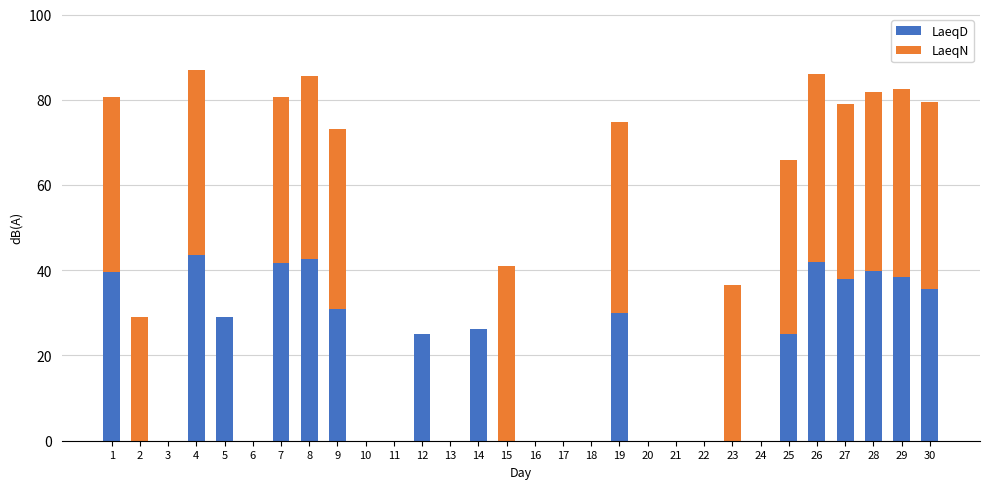

How many data points does each series have?

30